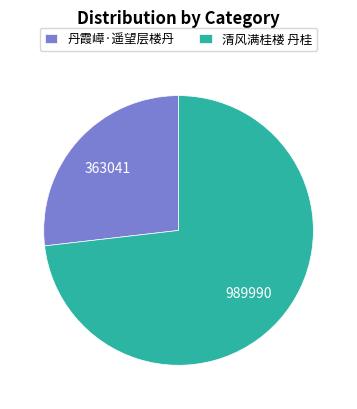

Approximately how many times larger is the value at 清风满桂楼 丹桂 compared to 丹霞嶂·遥望层楼丹?

2.7